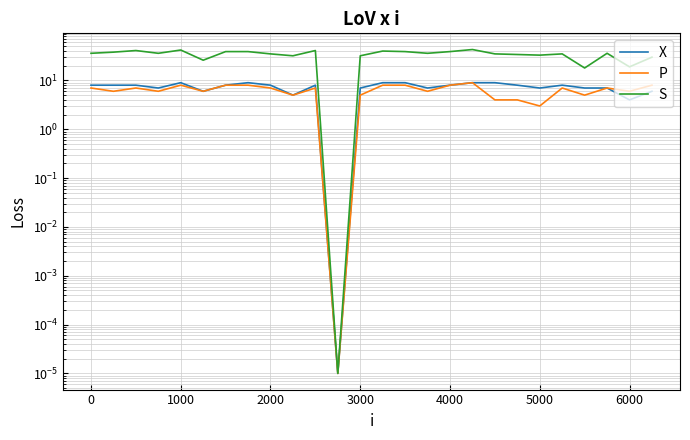

What is the spread (max minus min) of values at 2000?

28.0